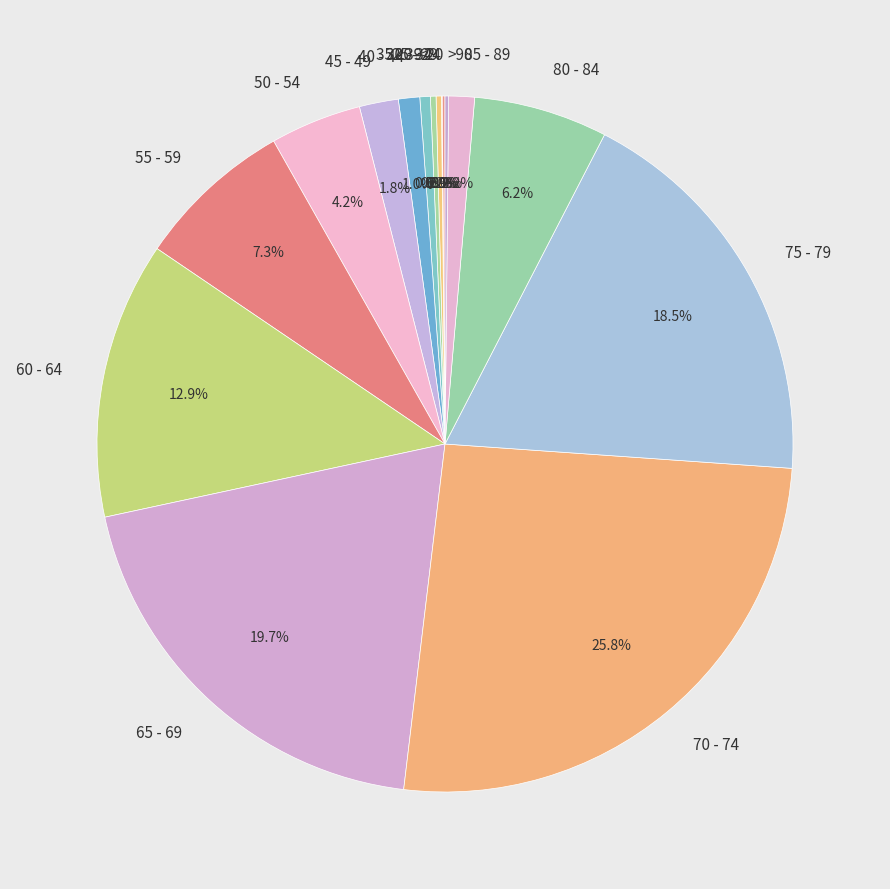

What percentage is NOT represented by 60 - 64?

87.1%